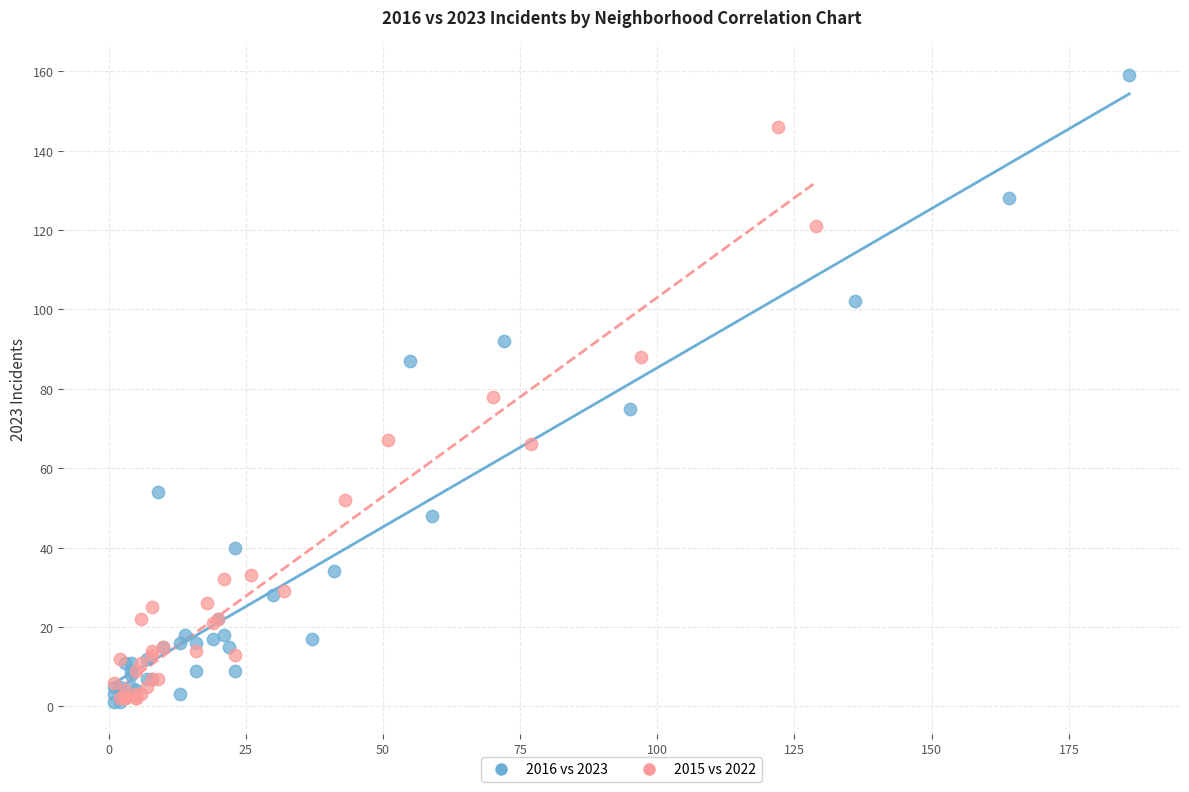

Which series contains the highest Y value?

2016 vs 2023